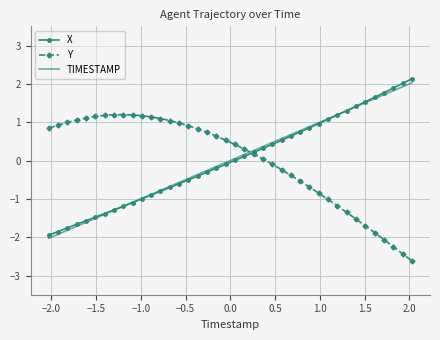

What are all the series names shown in the legend?

X, Y, TIMESTAMP